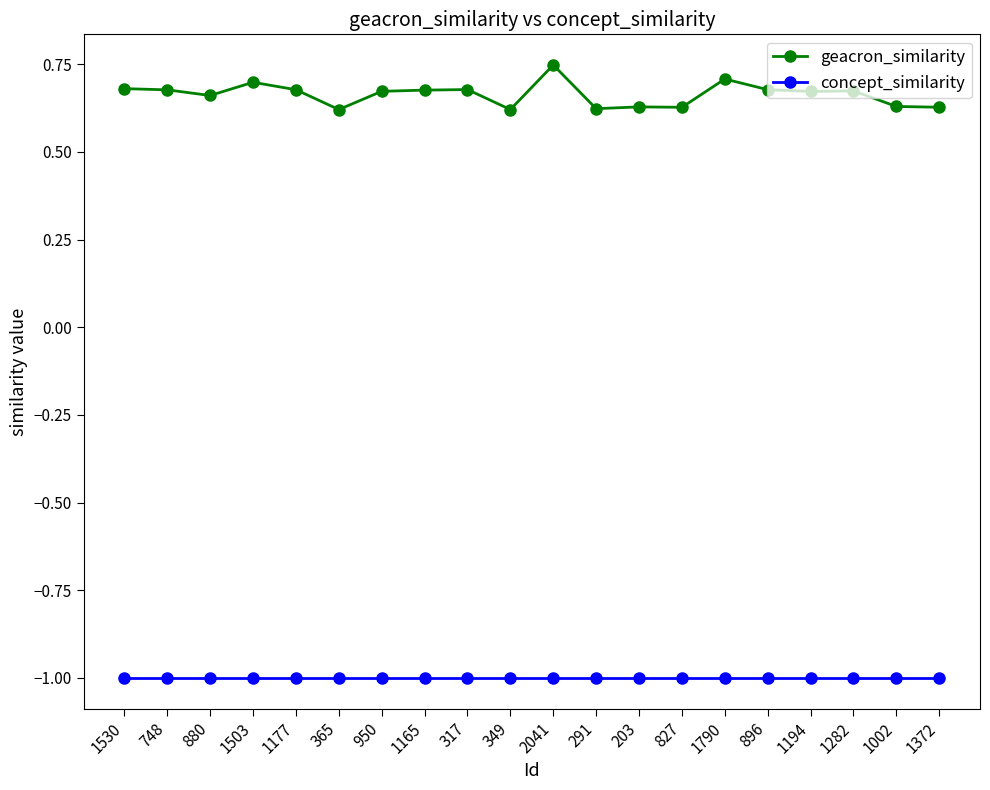

Rank the series at 950 from highest to lowest value.

geacron_similarity, concept_similarity